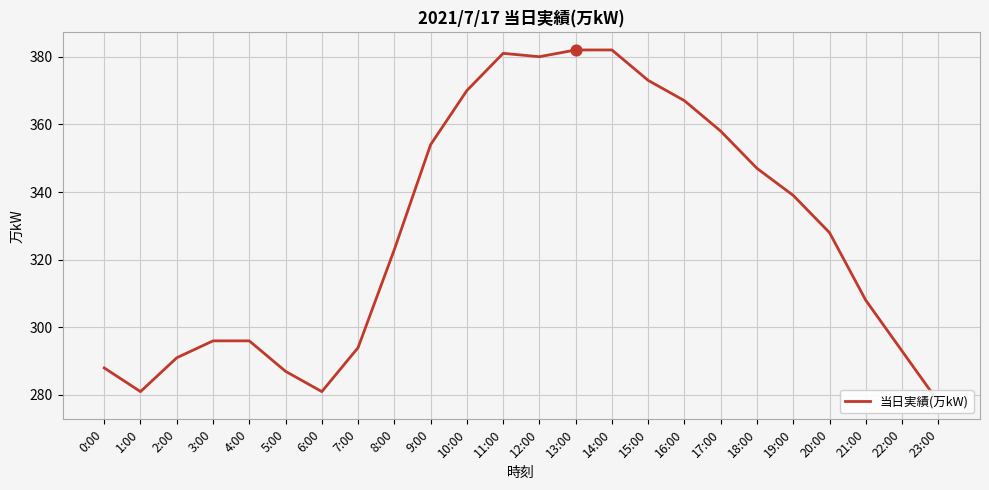

What is the change in value from 9:00 to 16:00?

+13